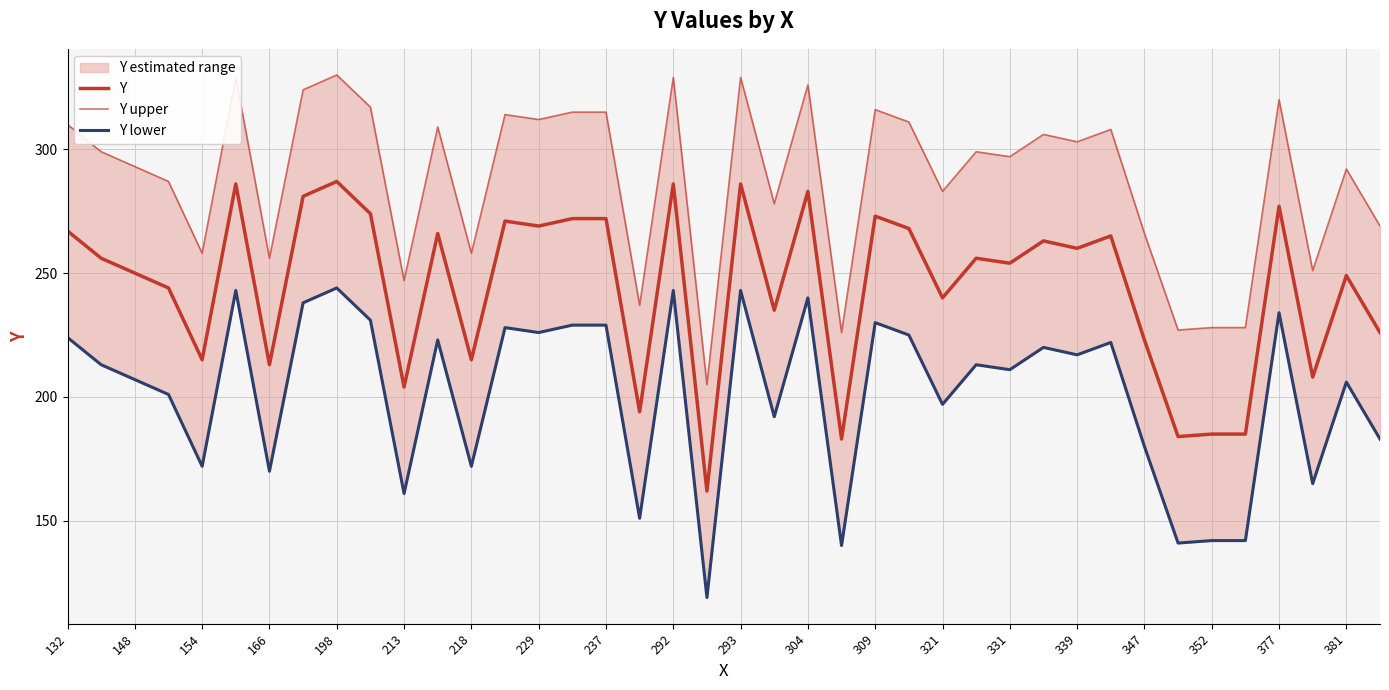

What is the difference between the second highest and second lowest values in the Y lower series?

103